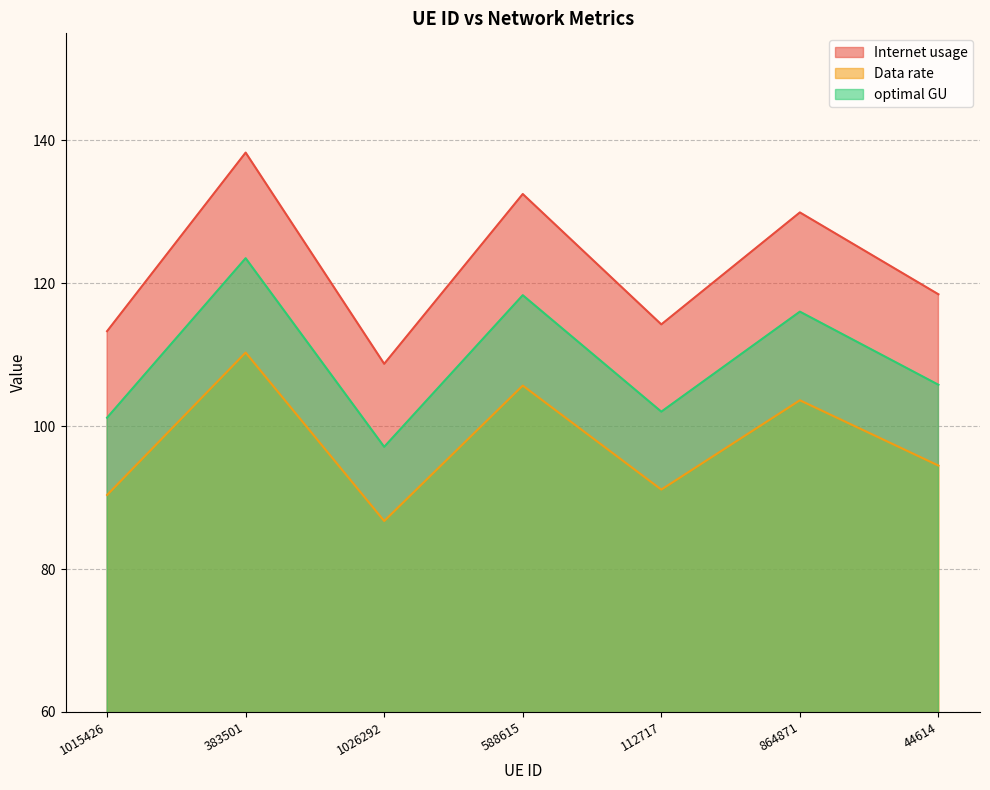

True or false: optimal GU and Internet usage cross at least once.

False